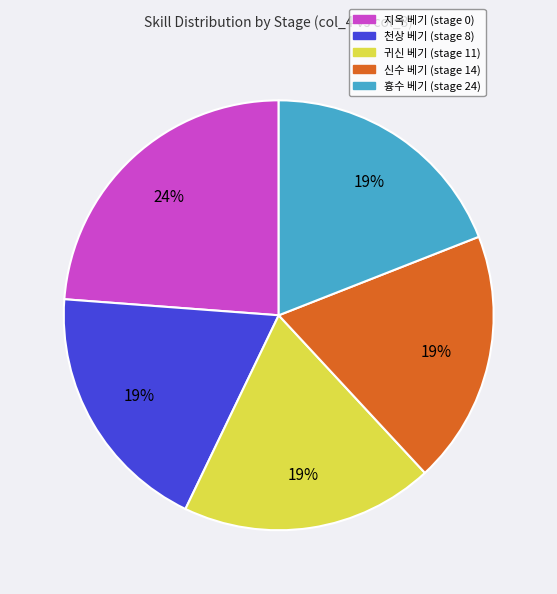

Does any single category account for the majority?

No